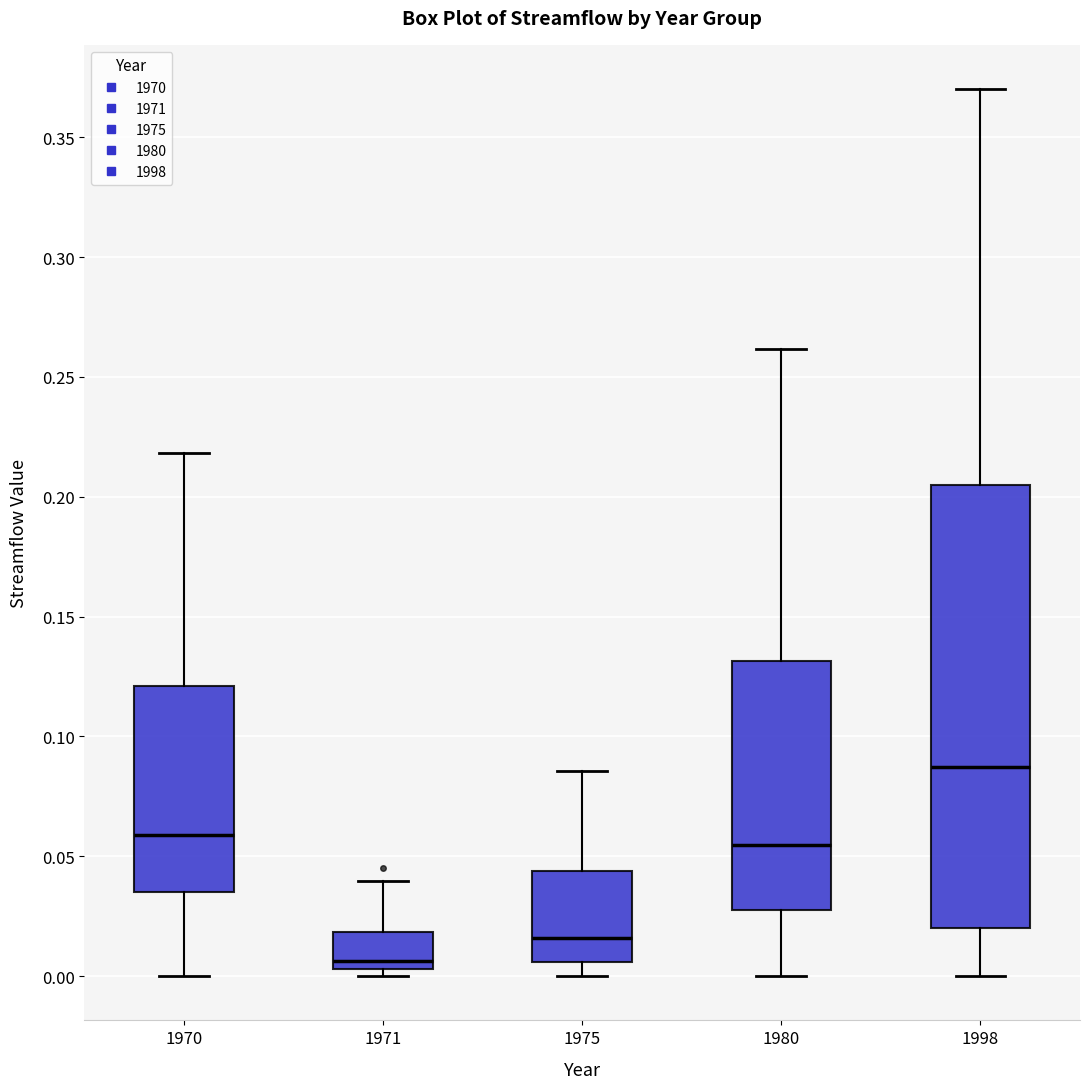

Reading left to right, read every box against the y-axis: the position of its median line, the range the box covers, and the ends of its whiskers. The values are not printed on the chart, so give them approximately, as read against the axis.

1970: median 0.060, box 0.035 to 0.120, whiskers 0.000 to 0.220
1971: median 0.005 (just above the box's lower edge), box 0.005 to 0.020, whiskers 0.000 to 0.040
1975: median 0.015, box 0.005 to 0.045, whiskers 0.000 to 0.085
1980: median 0.055, box 0.030 to 0.130, whiskers 0.000 to 0.260
1998: median 0.085, box 0.020 to 0.205, whiskers 0.000 to 0.370